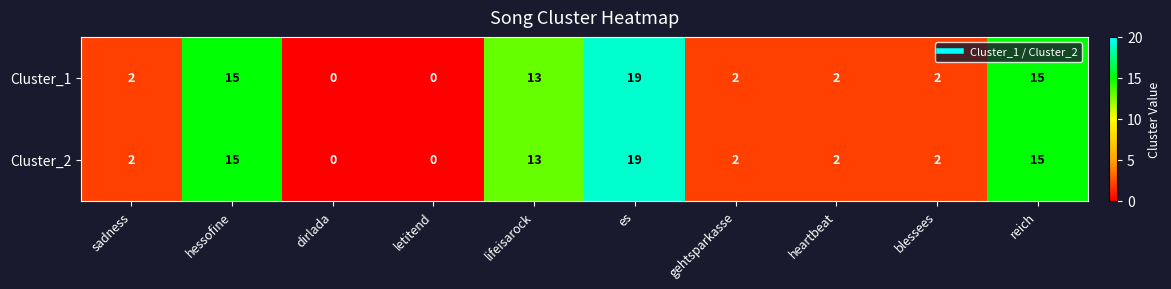

The value of Cluster_2 at reich is 9. True or false?

False